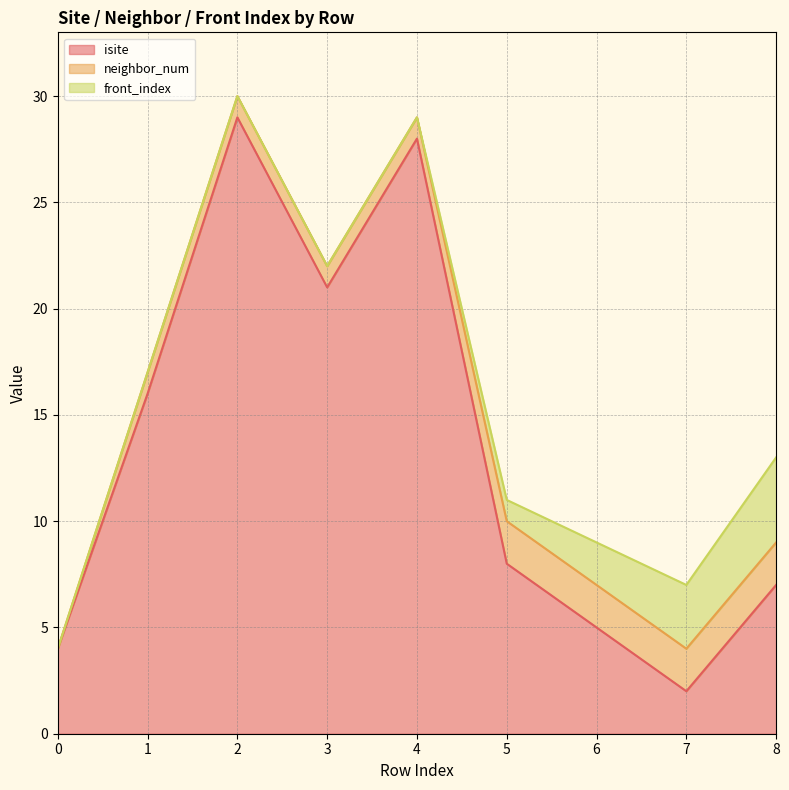

Reading left to right, list all the values displayed in this chart.

isite: 0=4	1=16	2=29	3=21	4=28	5=8	6=5	7=2	8=7
neighbor_num: 0=0	1=1	2=1	3=1	4=1	5=2	6=2	7=2	8=2
front_index: 0=0	1=0	2=0	3=0	4=0	5=1	6=2	7=3	8=4